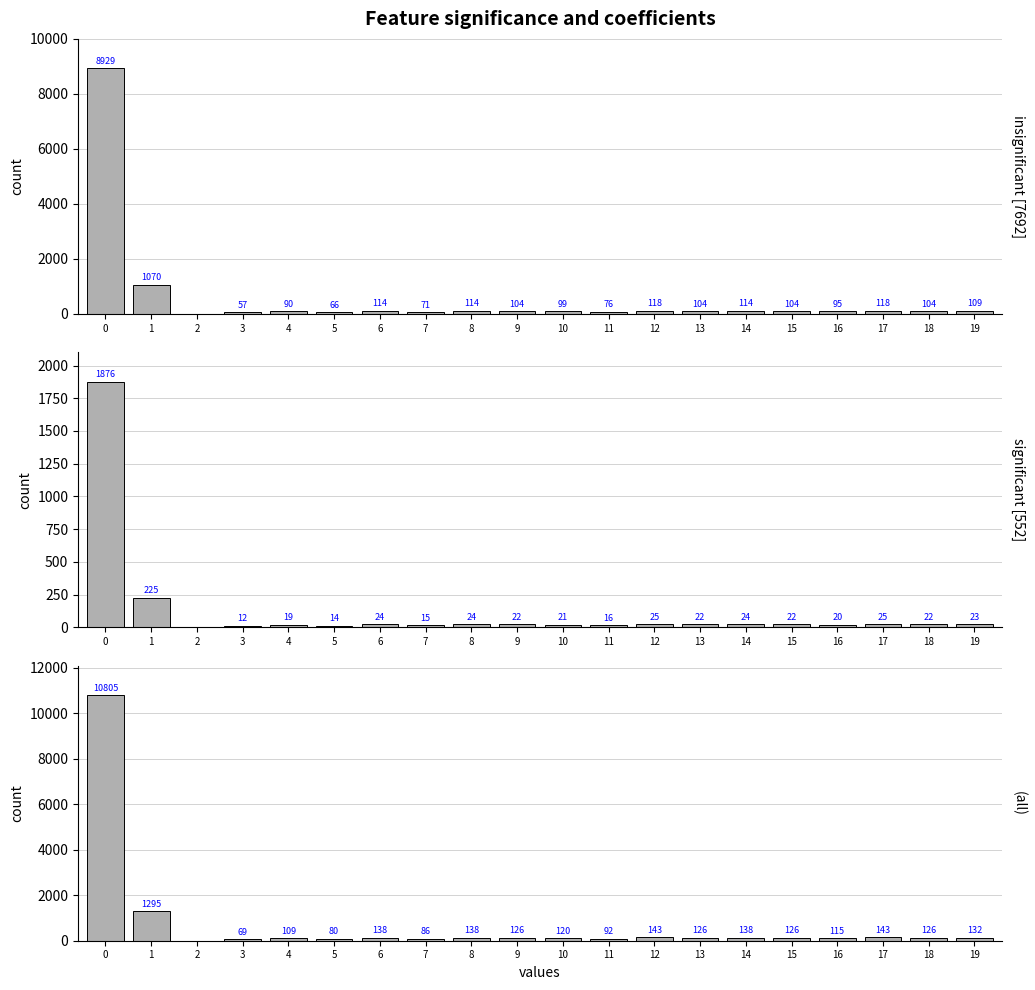

What is the sum of the insignificant [7692] values at 1 and 0?

9999